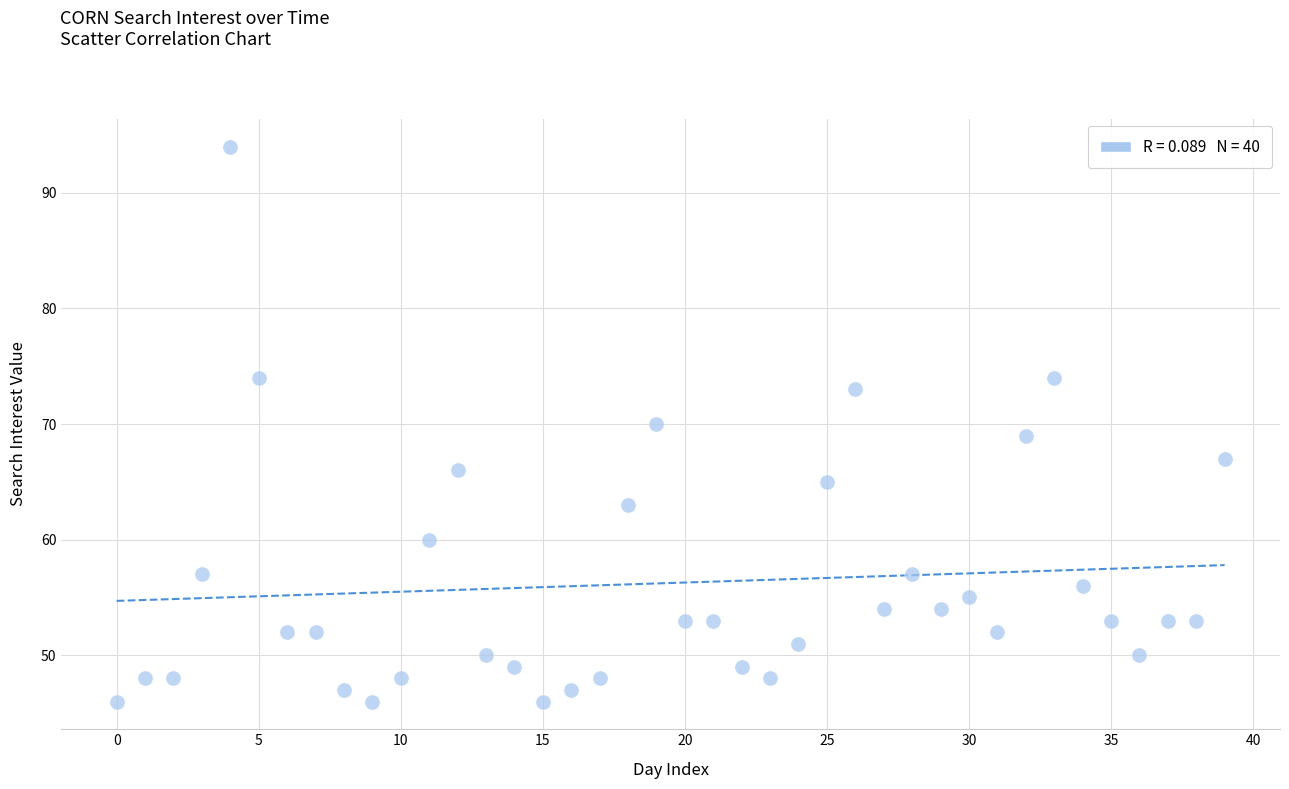

What is the range of Y values (max minus min)?

48